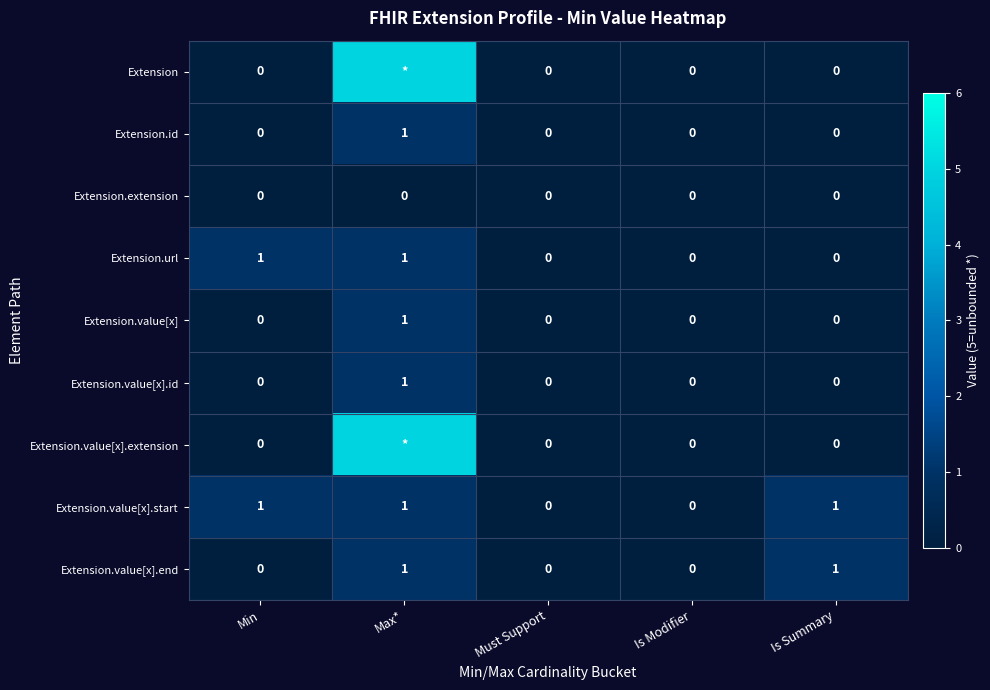

Which category has the highest value across all series?

Max*